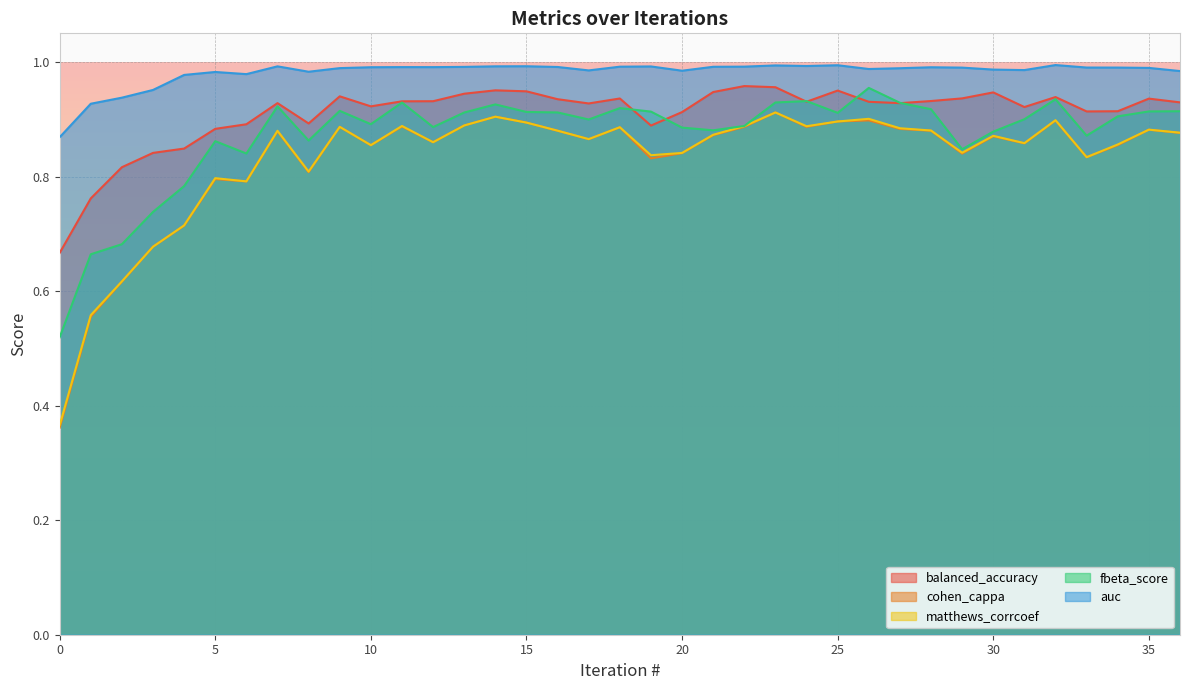

What are all the series names shown in the legend?

balanced_accuracy, cohen_cappa, matthews_corrcoef, fbeta_score, auc